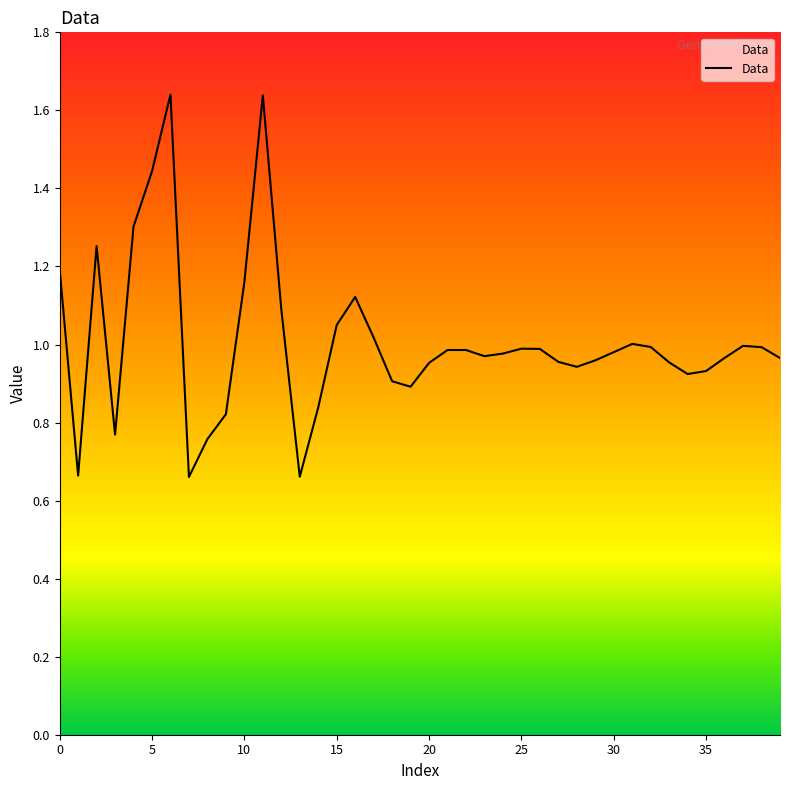

What is the difference between the maximum and minimum values?

1.0